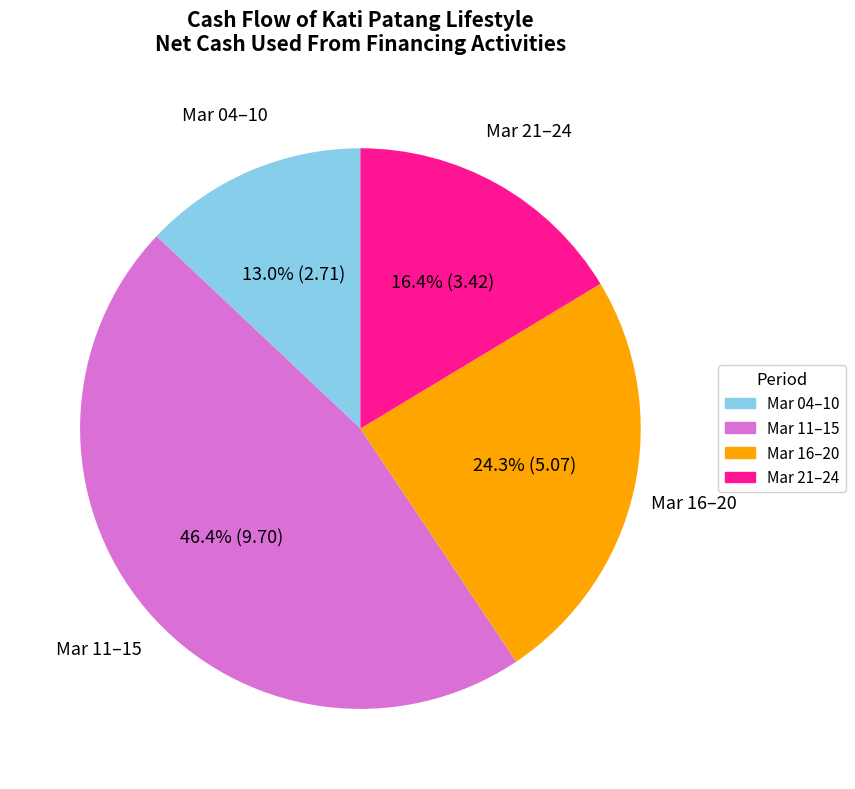

Is there any slice that represents more than half of the pie?

No